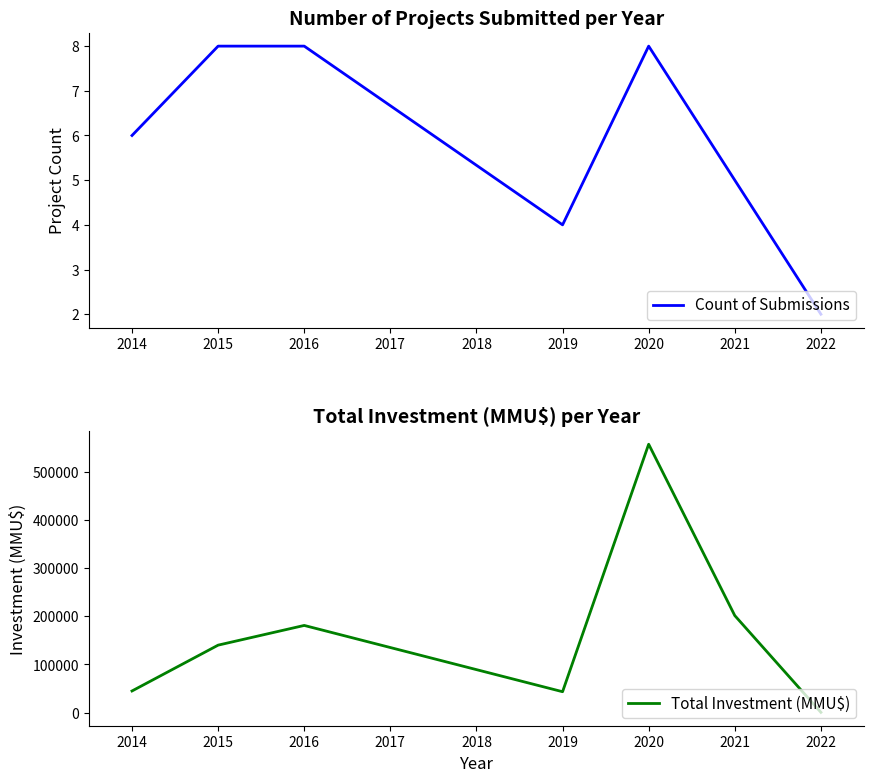

How many values in the Total Investment (MMU$) series are below 140100?

3